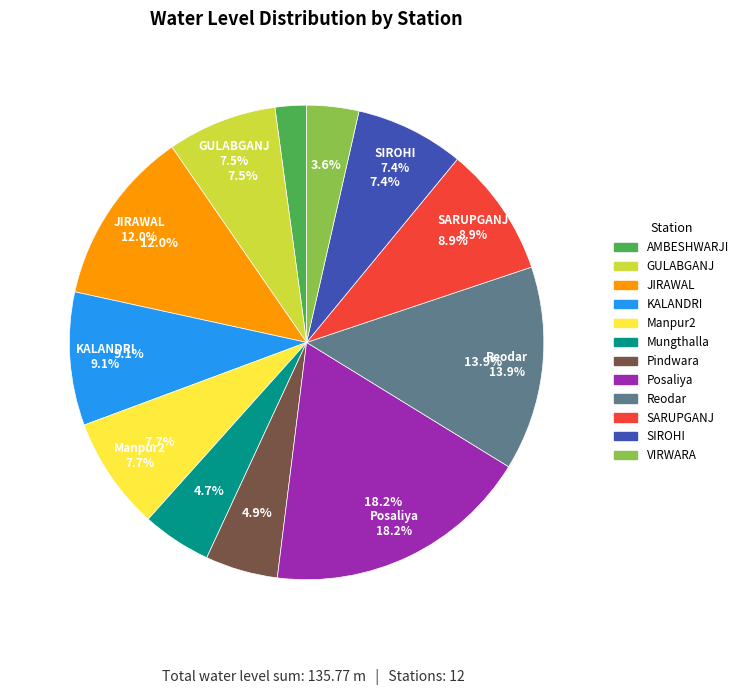

How many segments does this pie chart have?

12